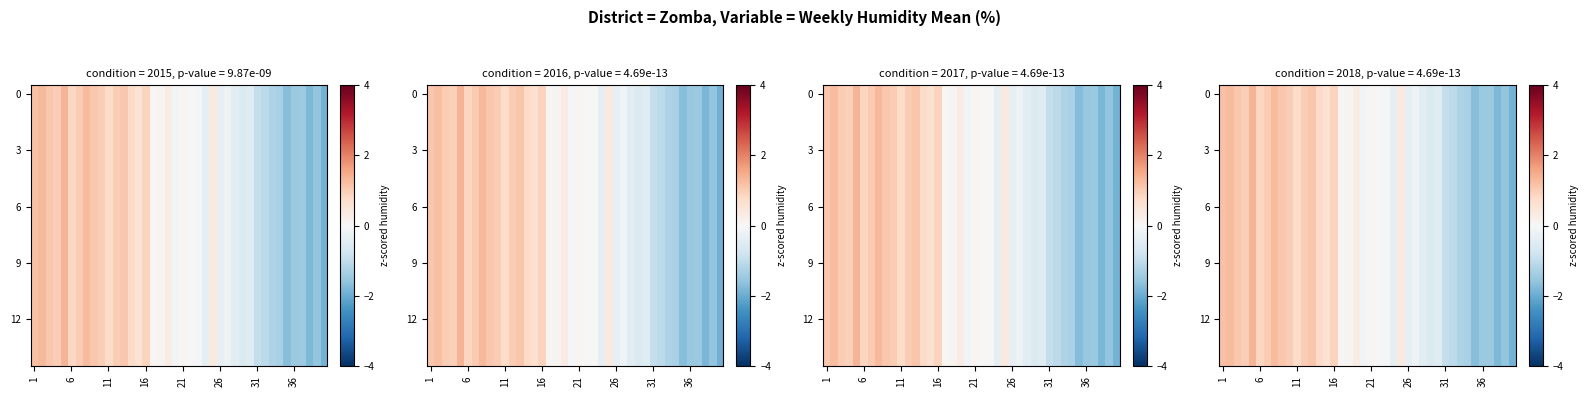

Which series has the largest total across all categories?

row_0